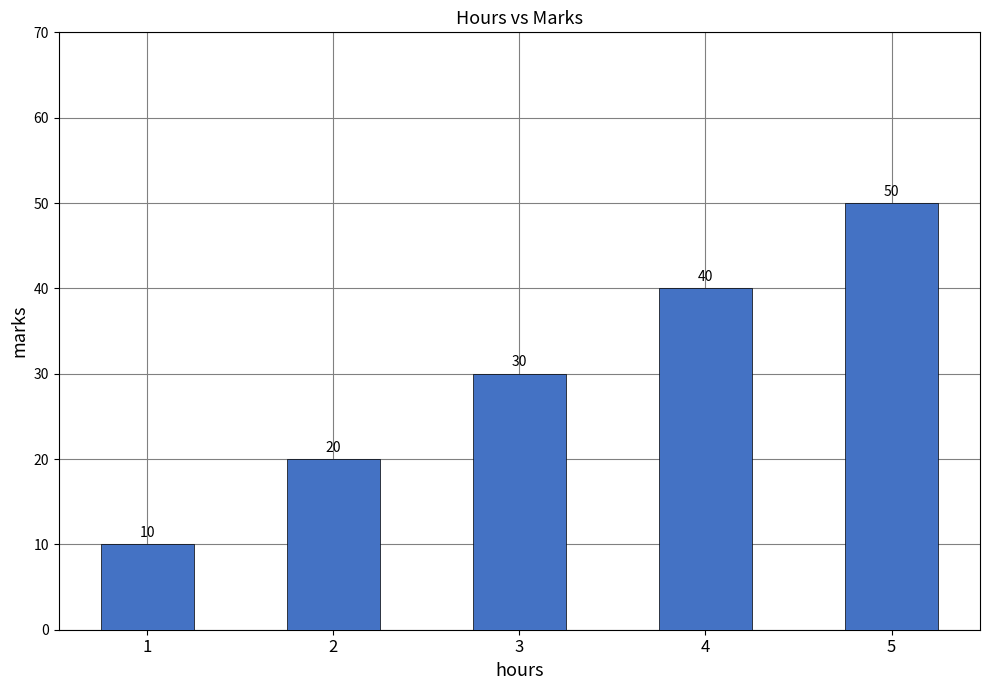

Which label corresponds to the largest value in the chart?

5